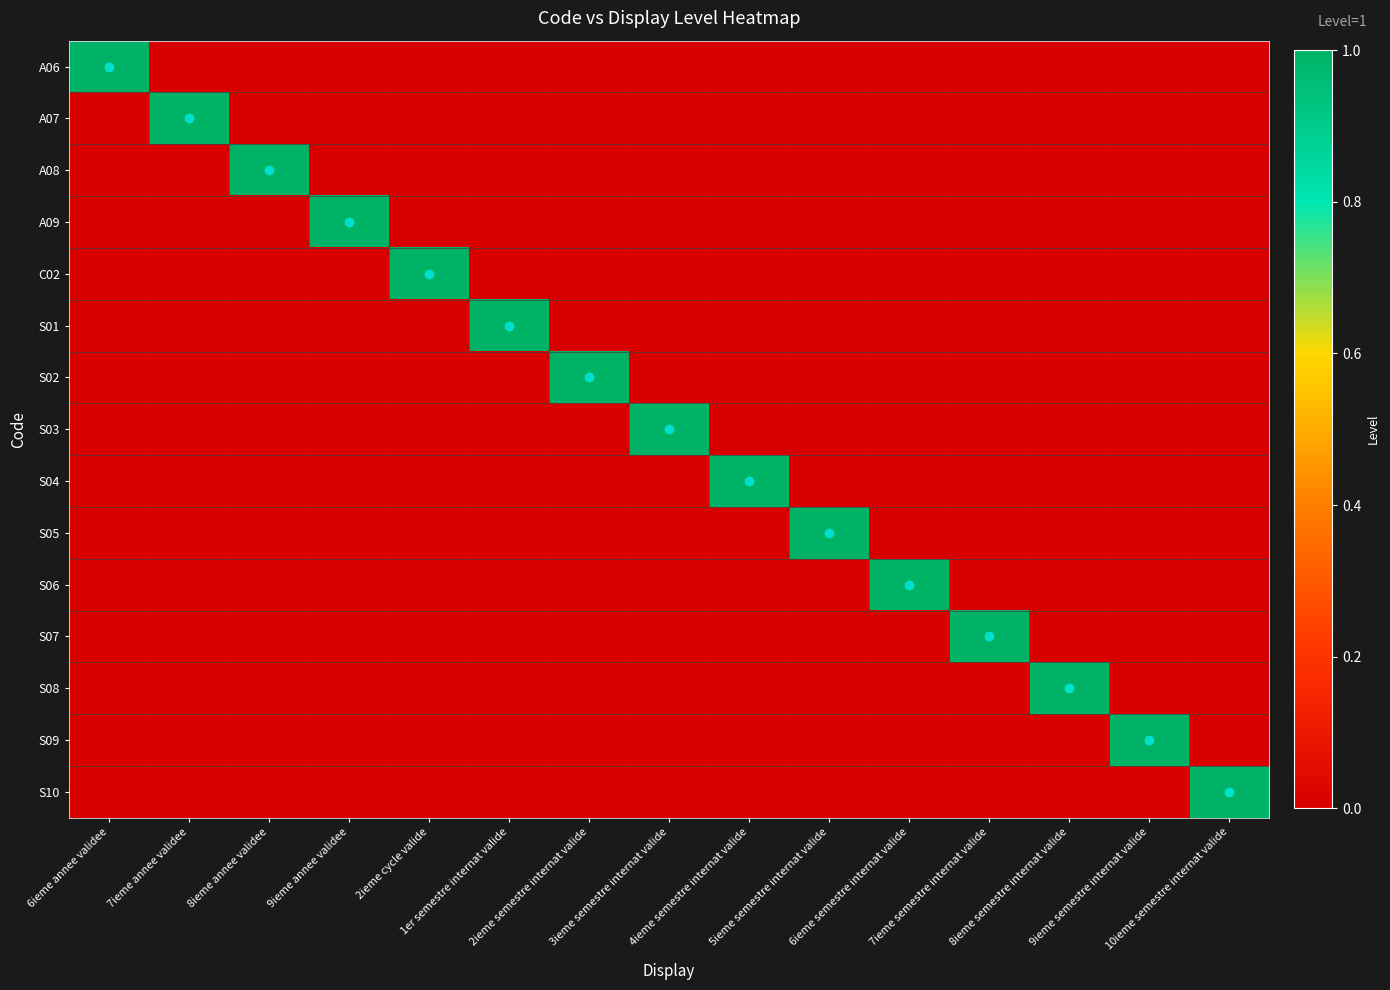

Which series changed the most between 1er semestre internat valide and 3ieme semestre internat valide?

S01